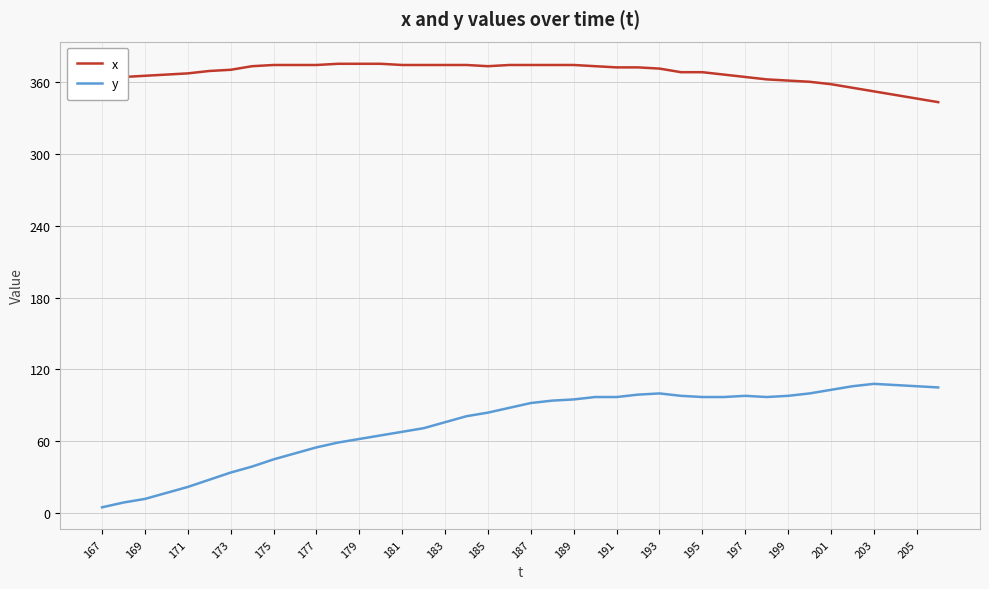

List the series in order of their overall mean, lowest first.

y, x